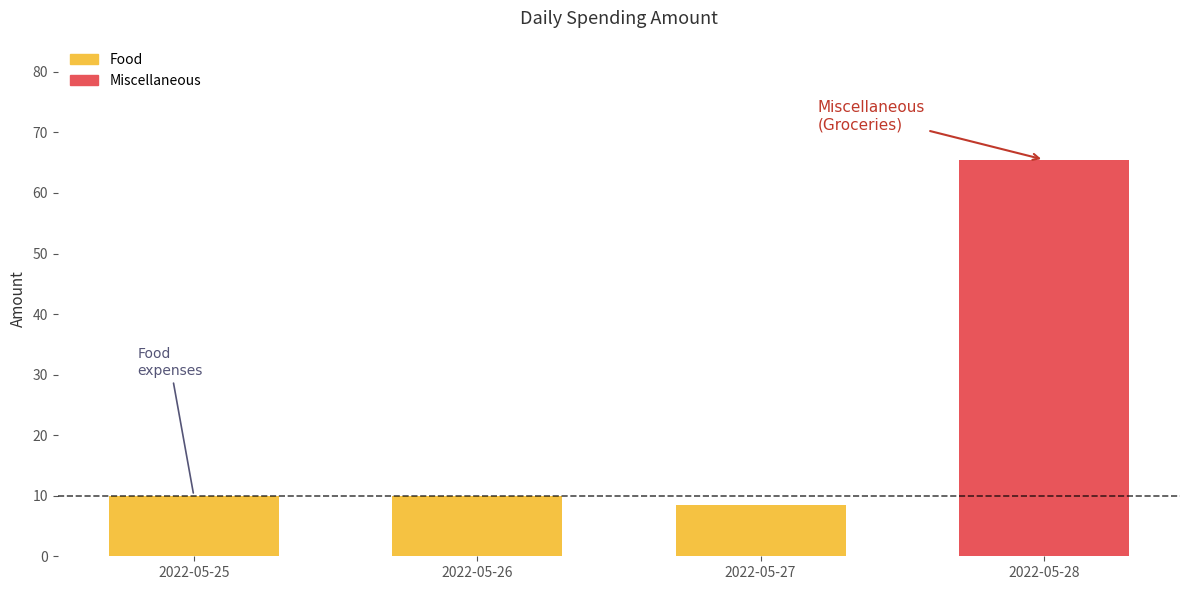

Reading left to right, list all the values displayed in this chart.

2022-05-25=10.0	2022-05-26=10.0	2022-05-27=8.5	2022-05-28=65.5